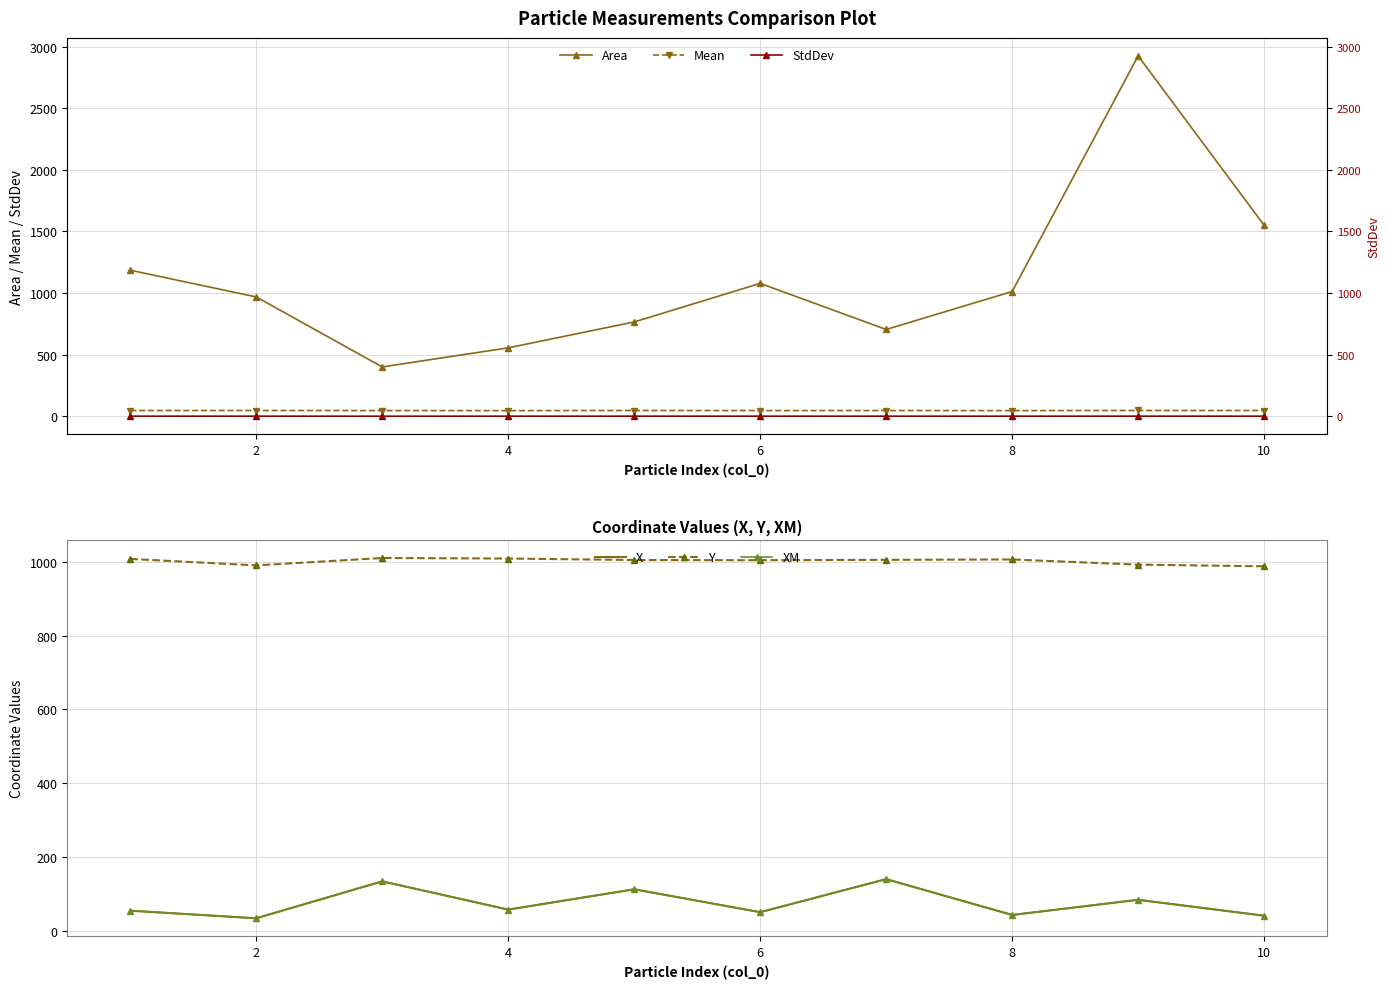

What is the highest value of the XM series?

141.0